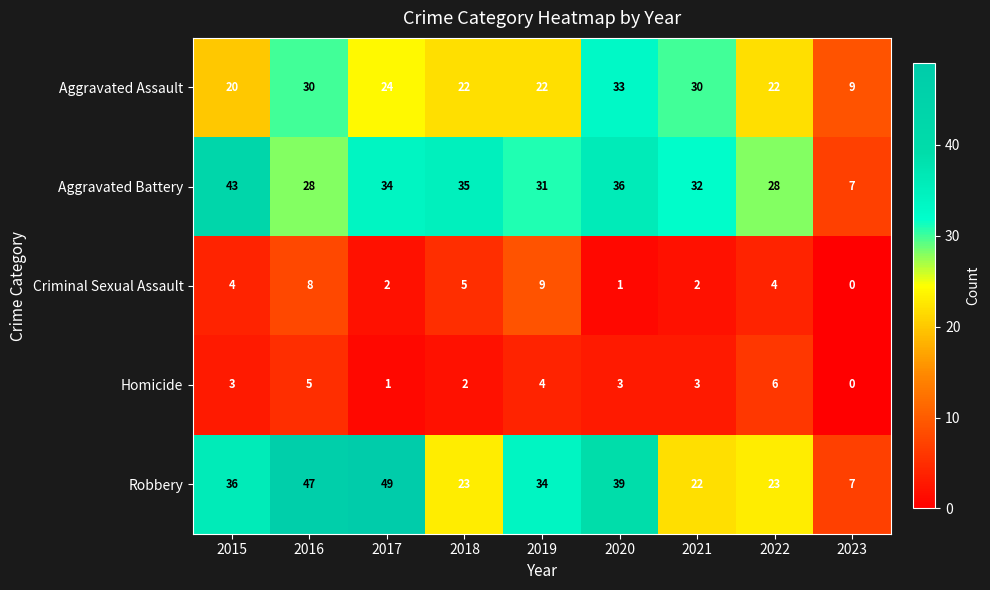

What is the sum of all Aggravated Battery values?

274